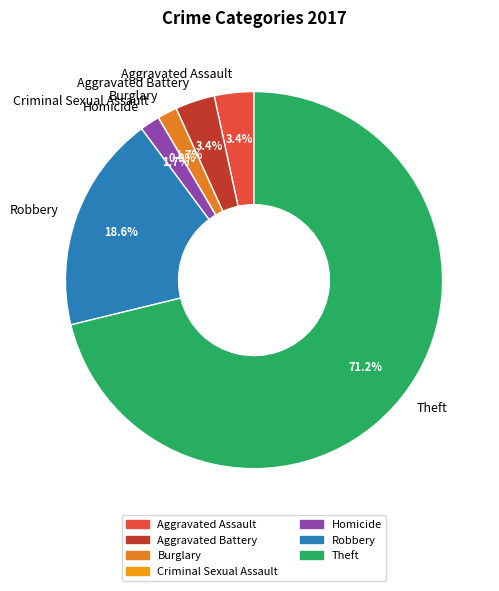

What is the change in value from Criminal Sexual Assault to Robbery?

+11